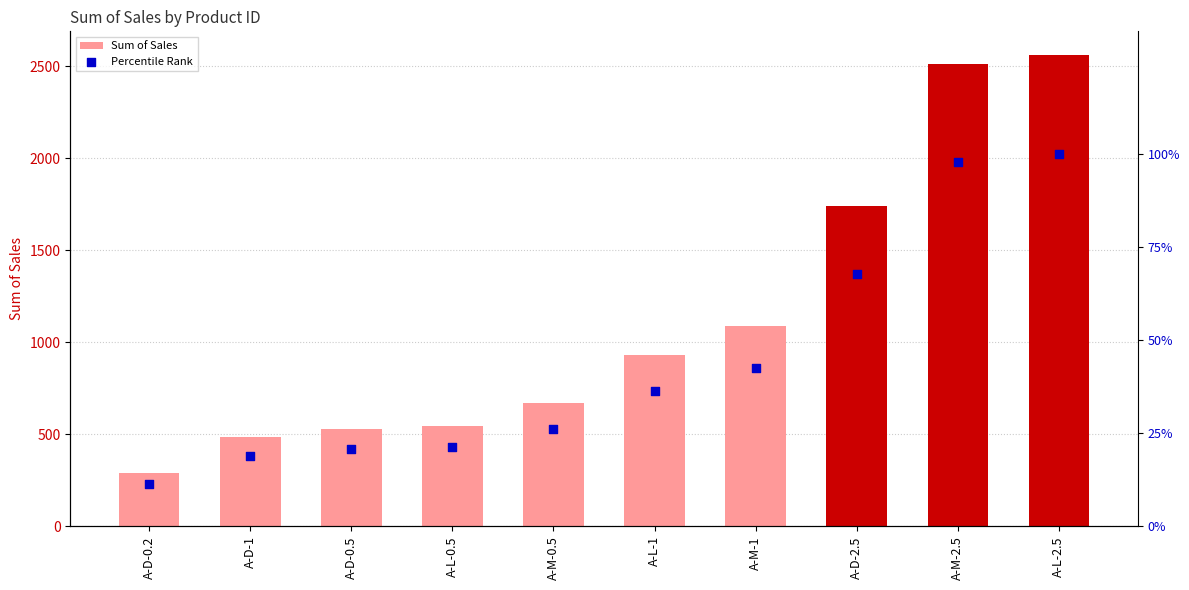

Which series contains the highest Y value?

Sum of Sales